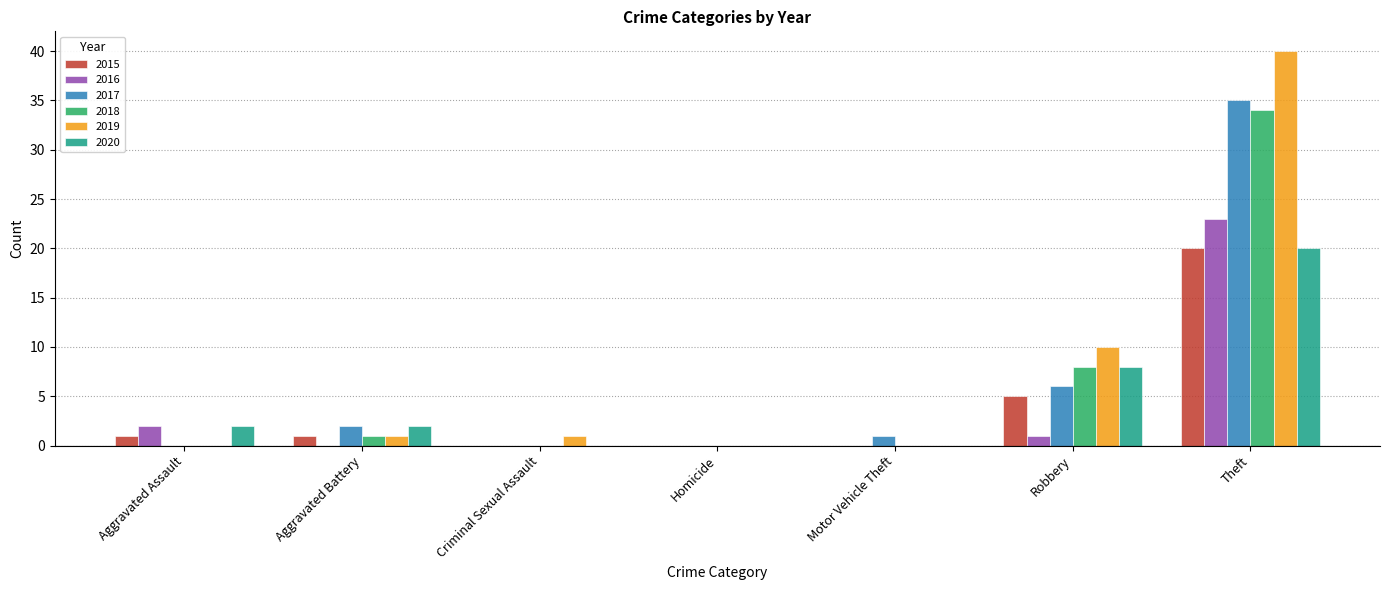

True or false: 2018 has a value of 47 at Theft.

False